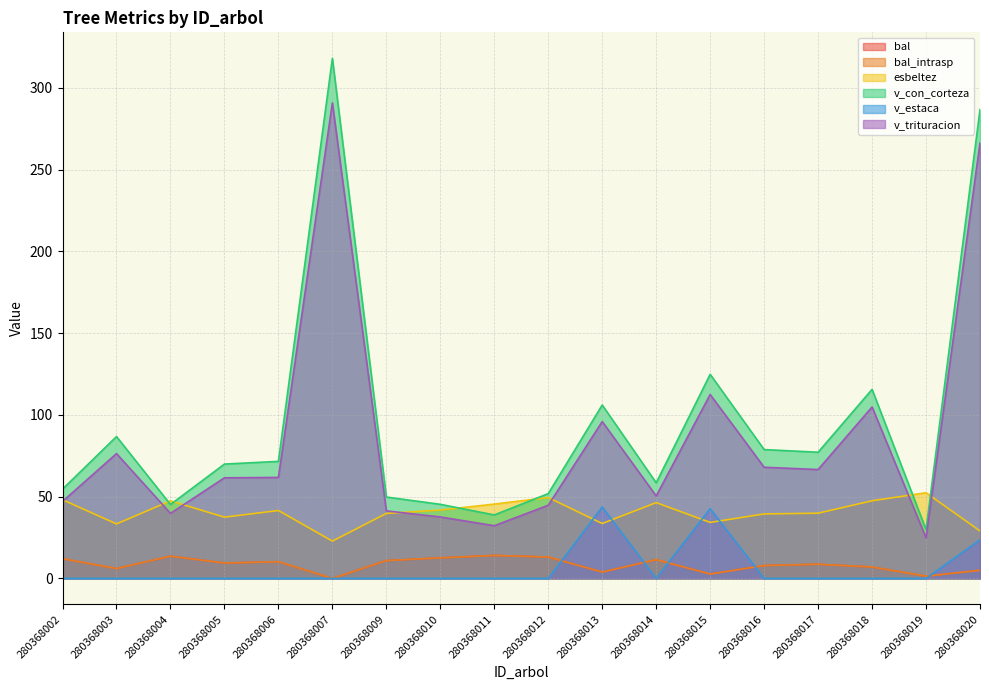

What is the value of the bal_intrasp point at the 12th from the left?

11.5